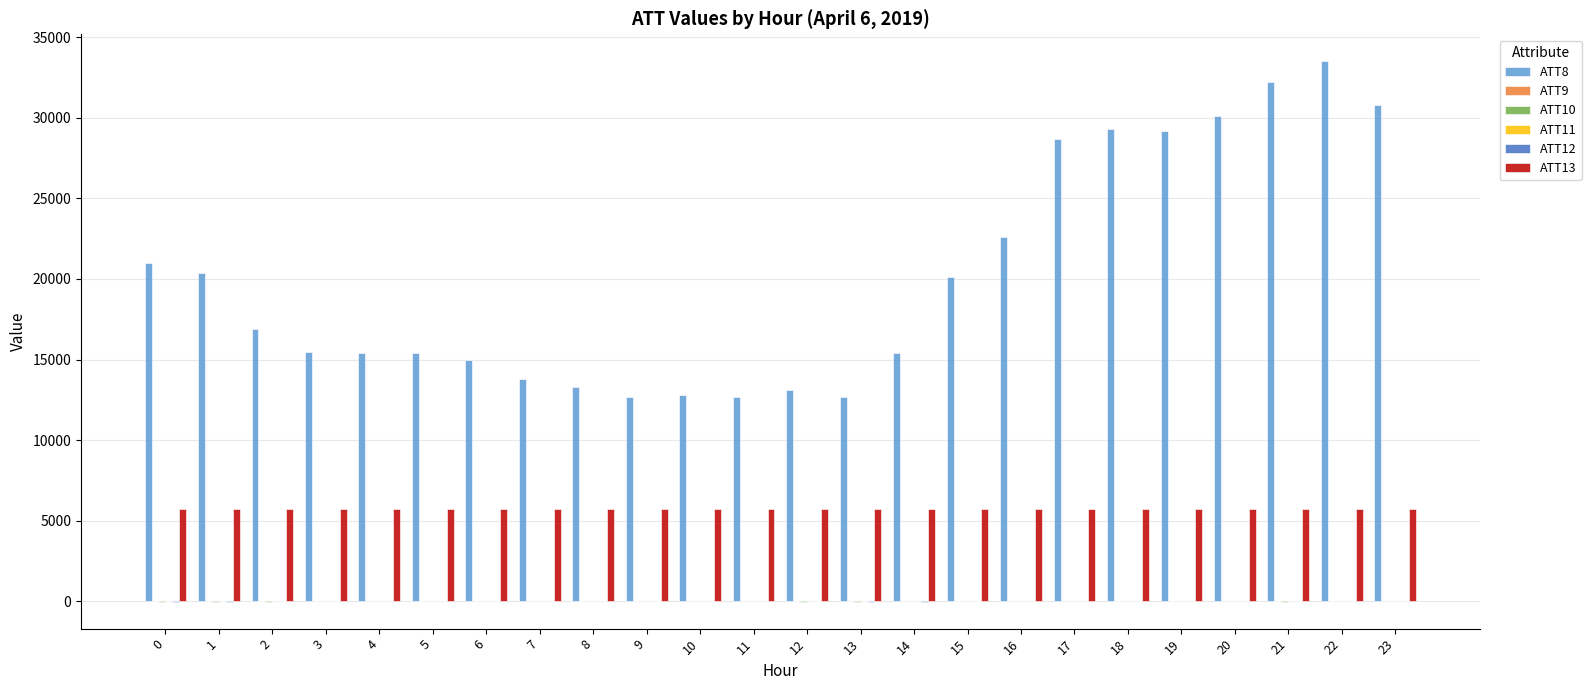

How many groups of bars are there?

24